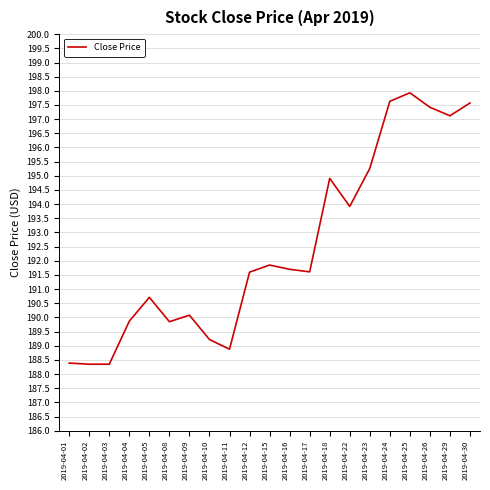

Which label corresponds to the largest value in the chart?

2019-04-25